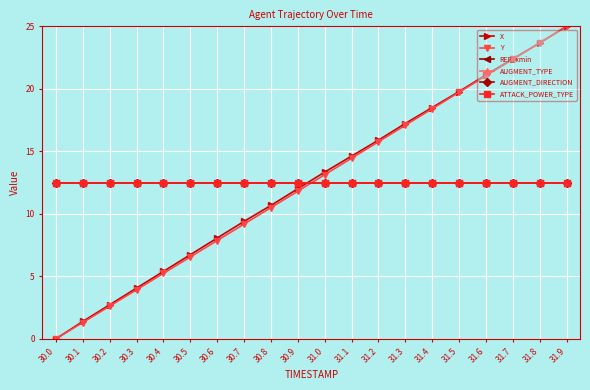

At which label is ATTACK_POWER_TYPE closest to 12?

30.0